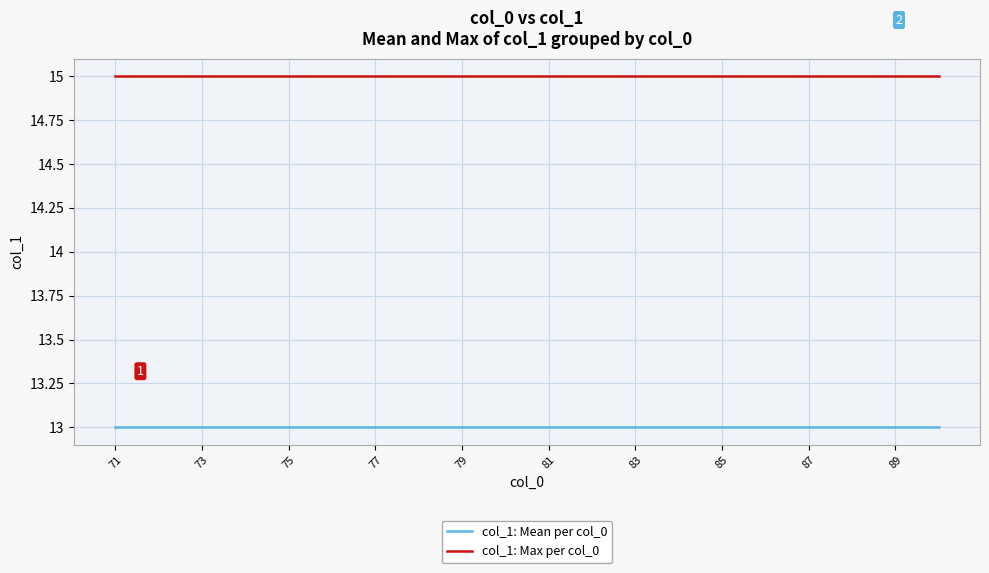

Rank the series by their average value, from lowest to highest.

col_1: Mean per col_0, col_1: Max per col_0